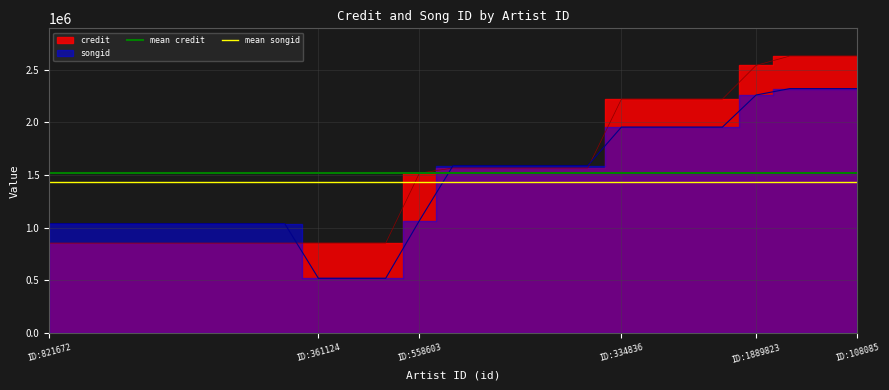

True or false: mean credit and mean songid intersect in this chart.

False